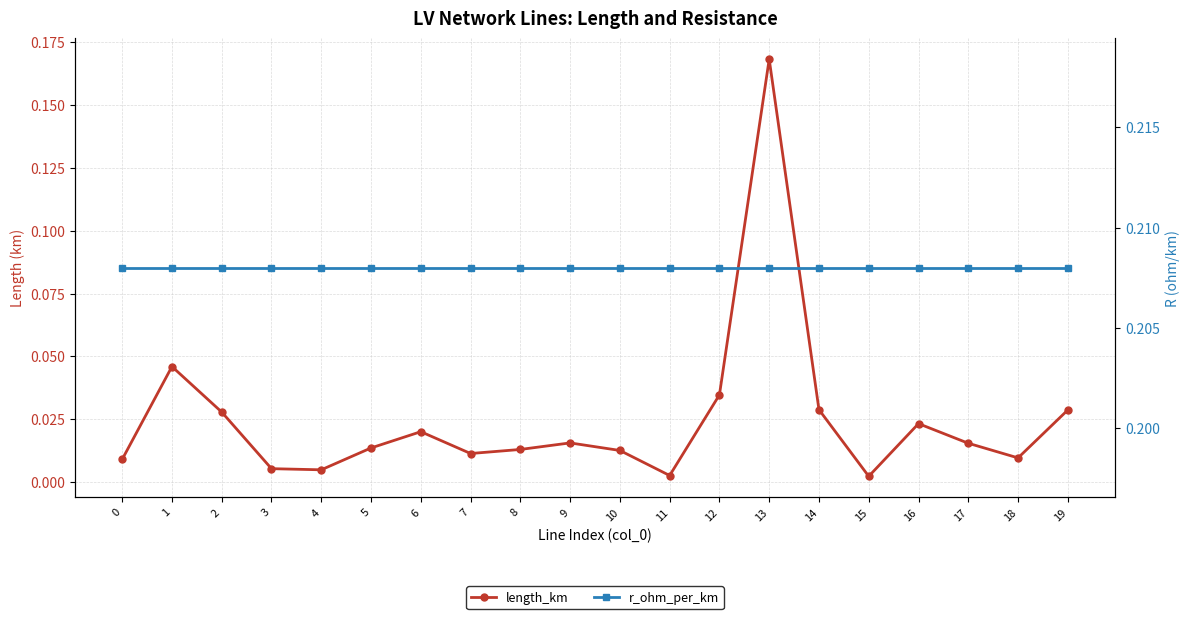

What is the approximate value of r_ohm_per_km at 13?

0.2